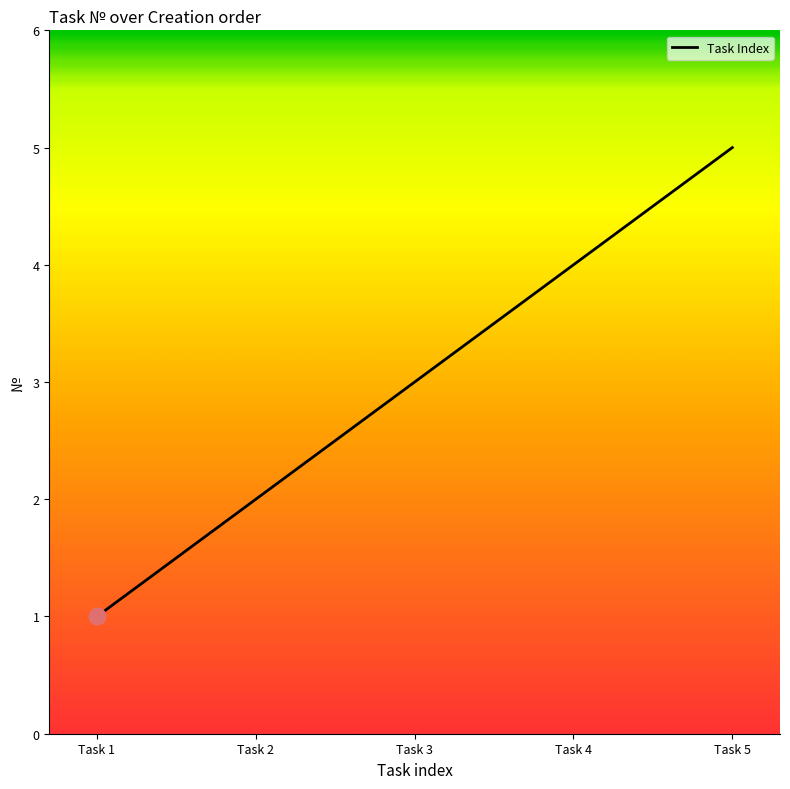

Which category has the highest value across all series?

Task 5